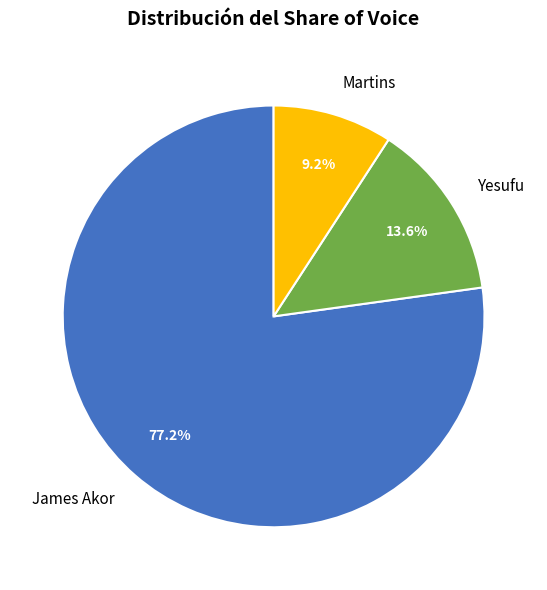

Rank the categories by value from highest to lowest.

James Akor, Yesufu, Martins